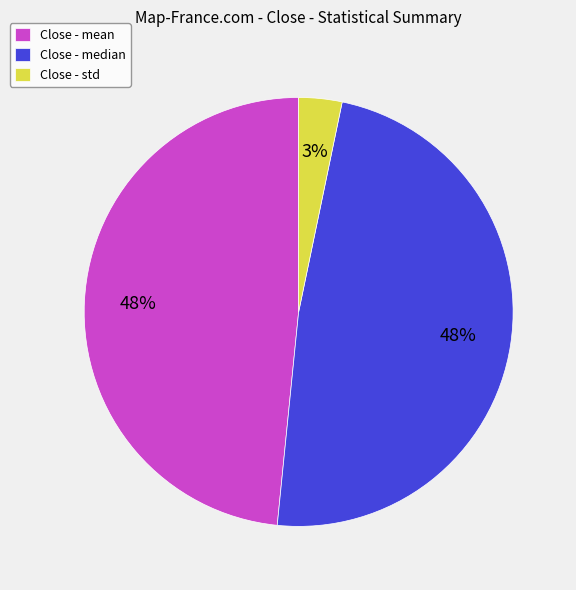

How many slices are in this pie chart?

3